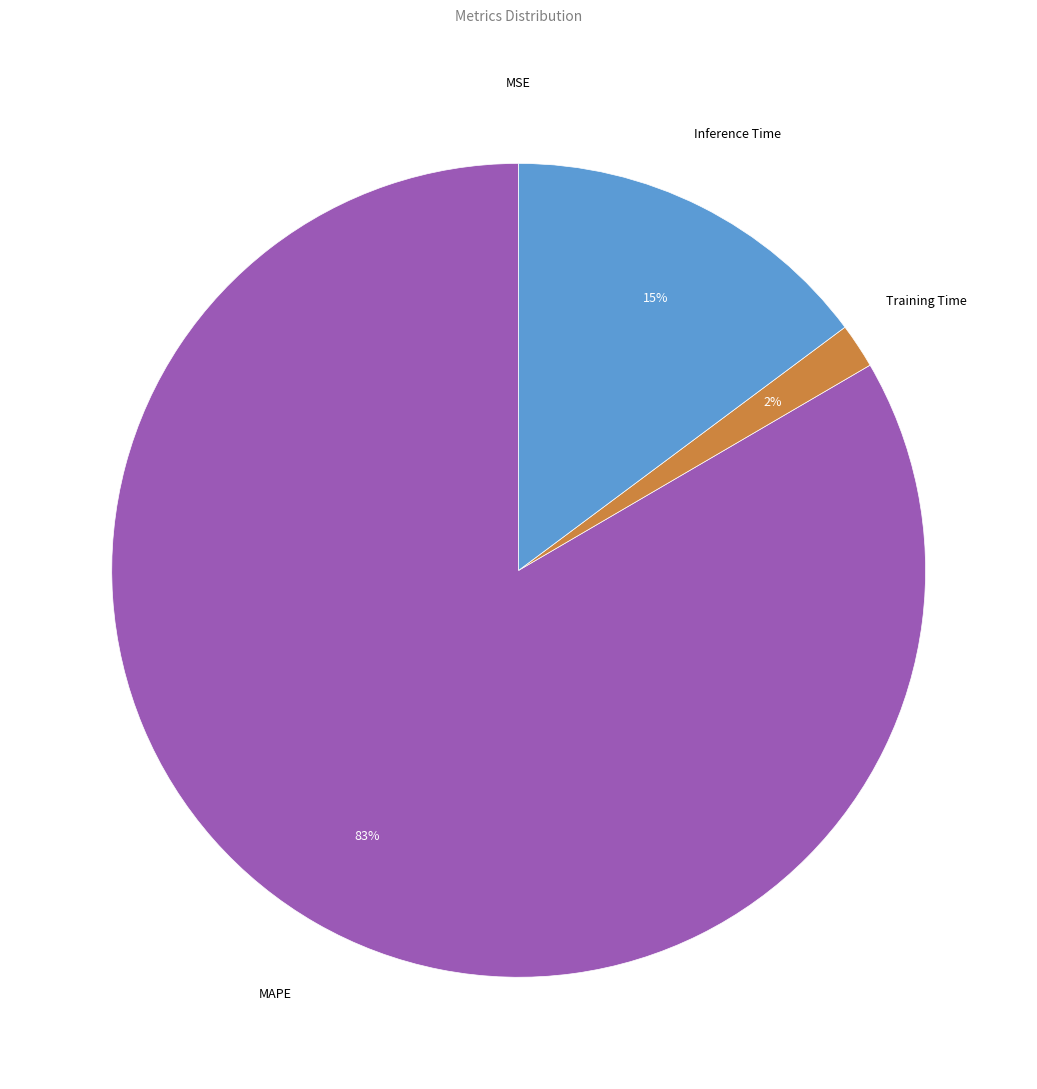

To the nearest percent, what is the difference between the largest and smallest slice percentages?

83%